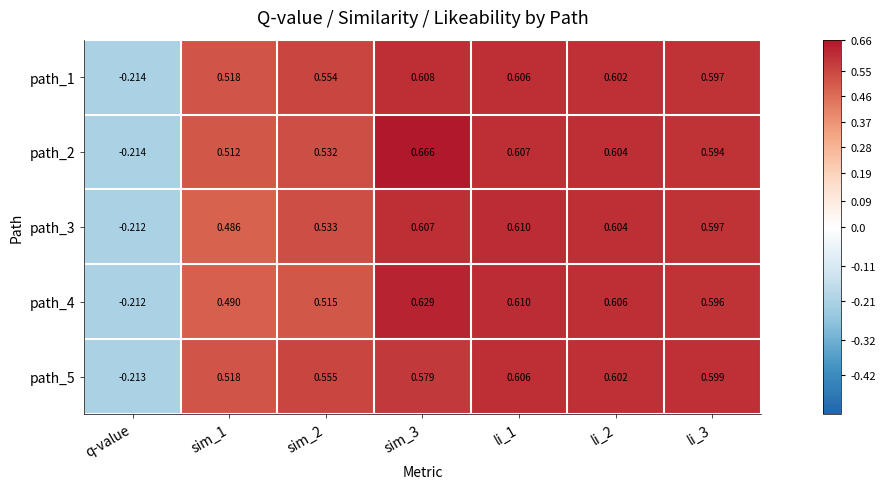

Is the value of path_5 at sim_2 greater than the value of path_3 at sim_1?

Yes